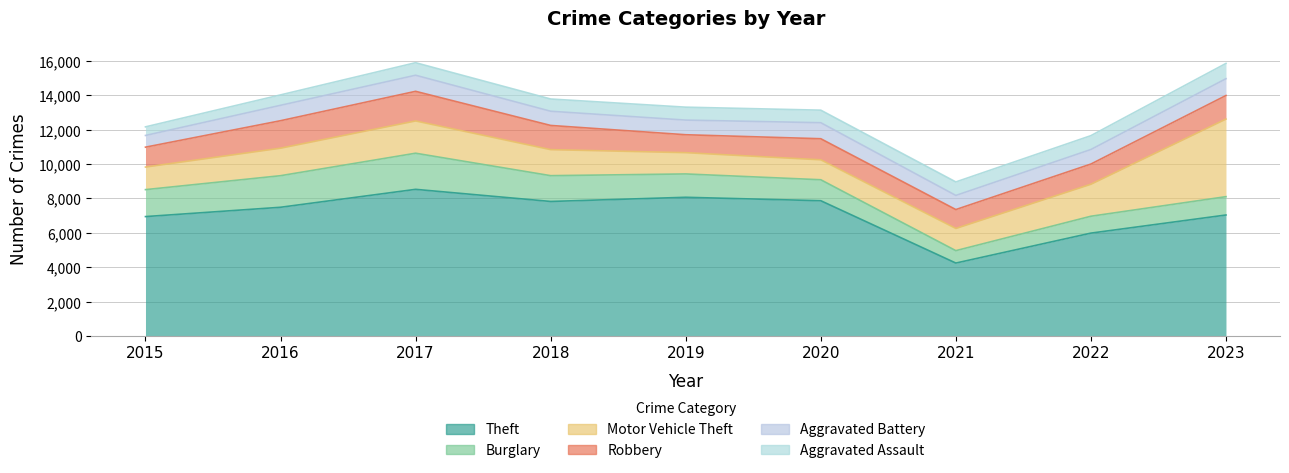

The value of Robbery at 2022 is 1175. True or false?

True